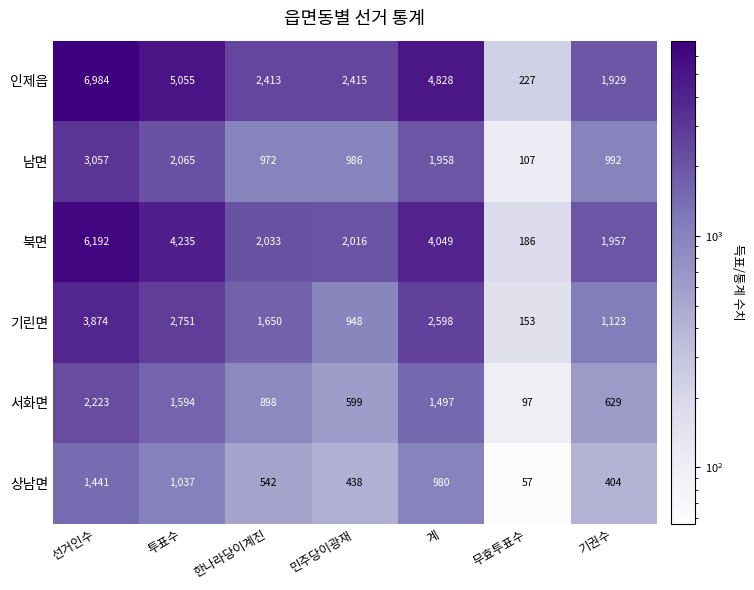

The 인제읍 series shows 97 at 무효투표수. True or false?

False